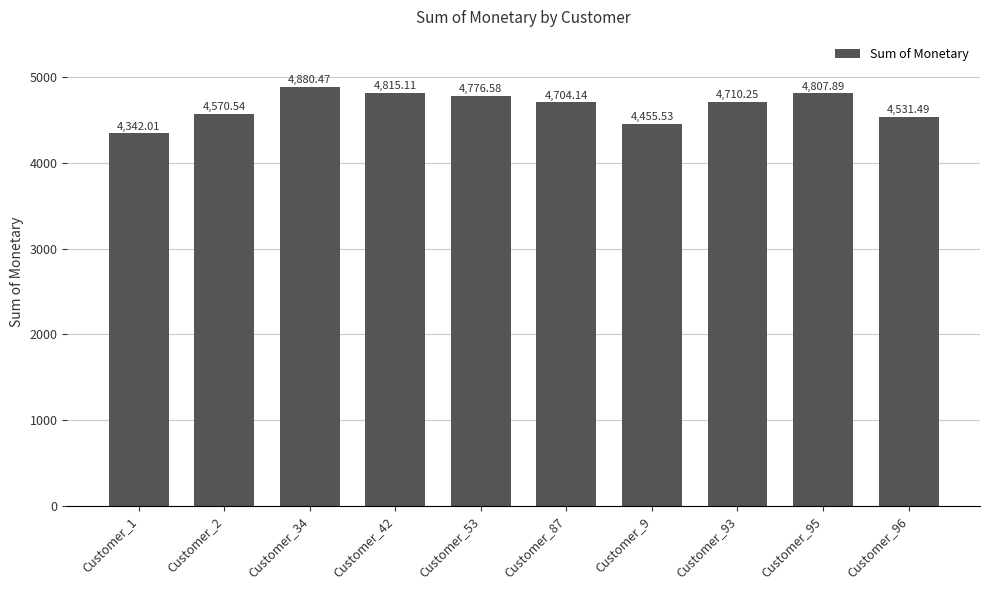

Which category has the highest value across all series?

Customer_34